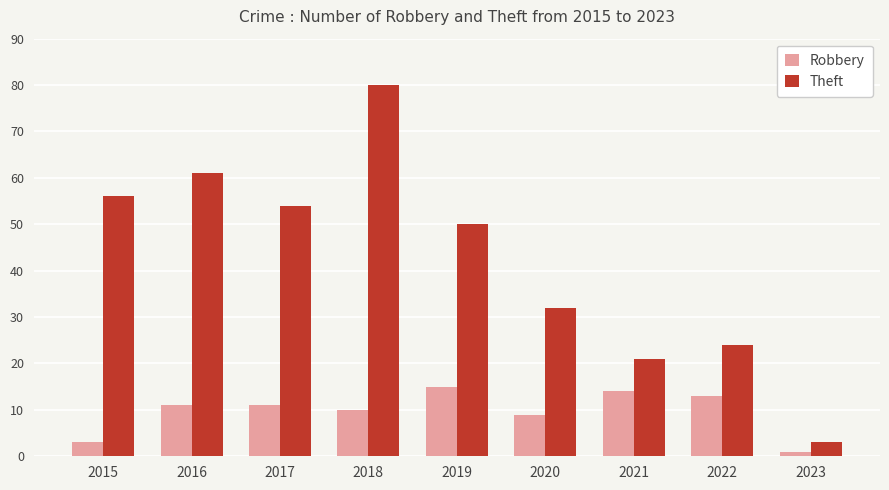

Rank the series by their average value, from lowest to highest.

Robbery, Theft